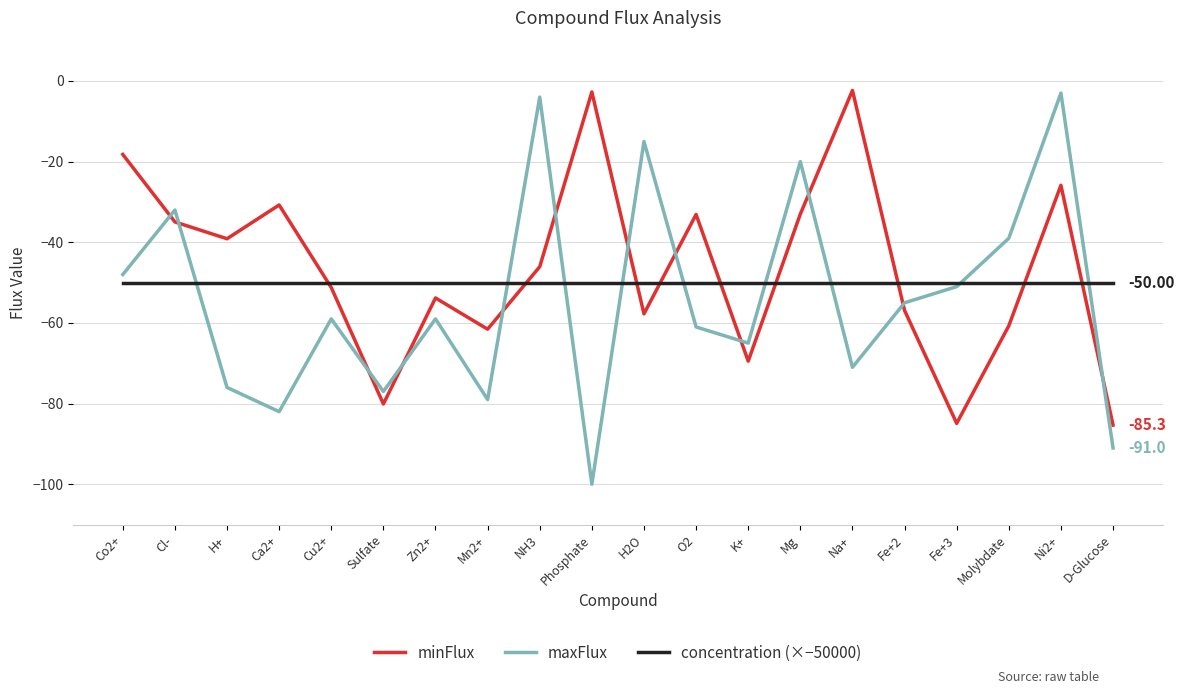

What is the total value across all series at Ca2+?

-162.7